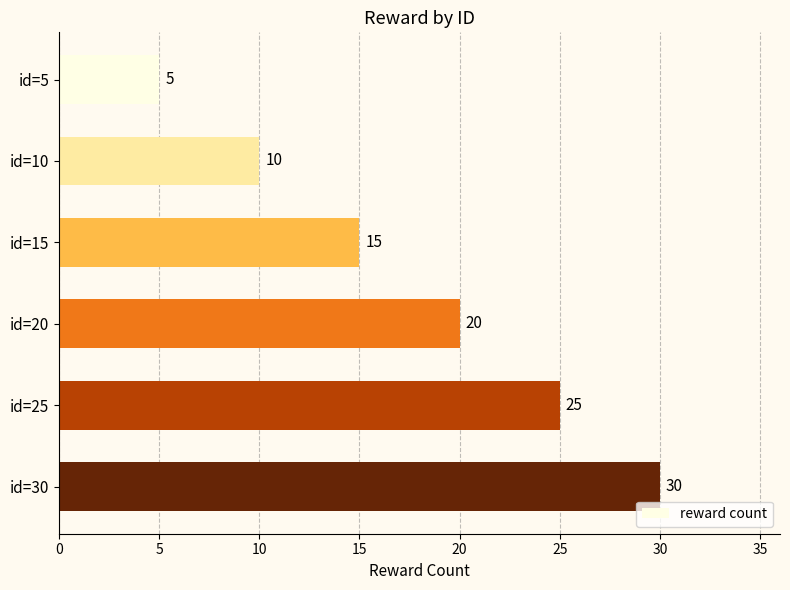

List the labels in order of value, smallest first.

id=5, id=10, id=15, id=20, id=25, id=30